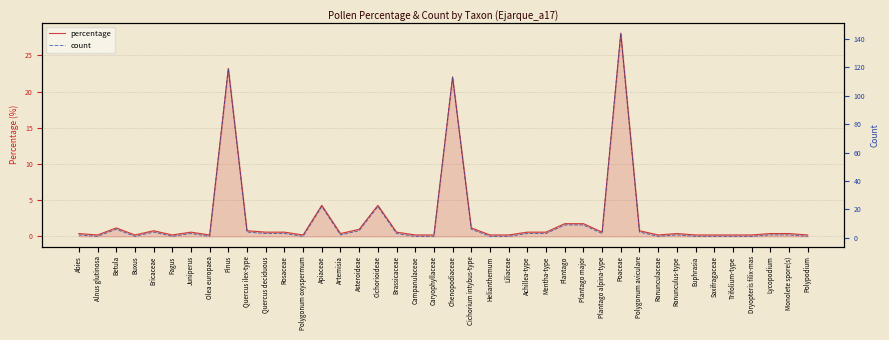

At which category does the chart reach its minimum across all series?

Alnus glutinosa